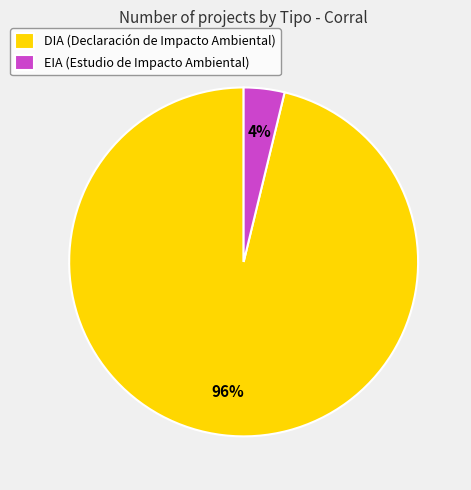

To the nearest percent, what portion does DIA represent?

96%